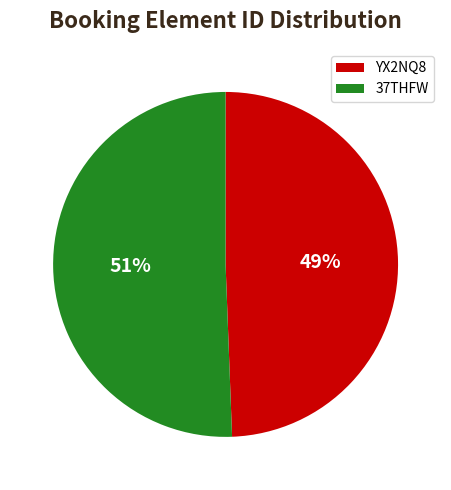

Is the sum of YX2NQ8 and 37THFW greater than half?

Yes